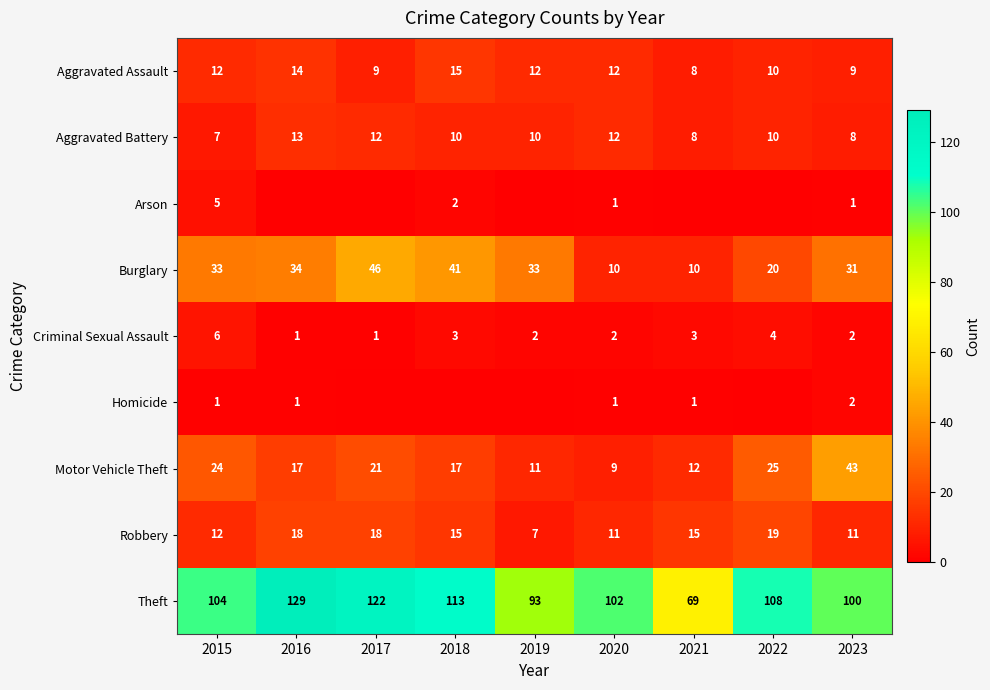

At how many categories does at least one series exceed 61?

9